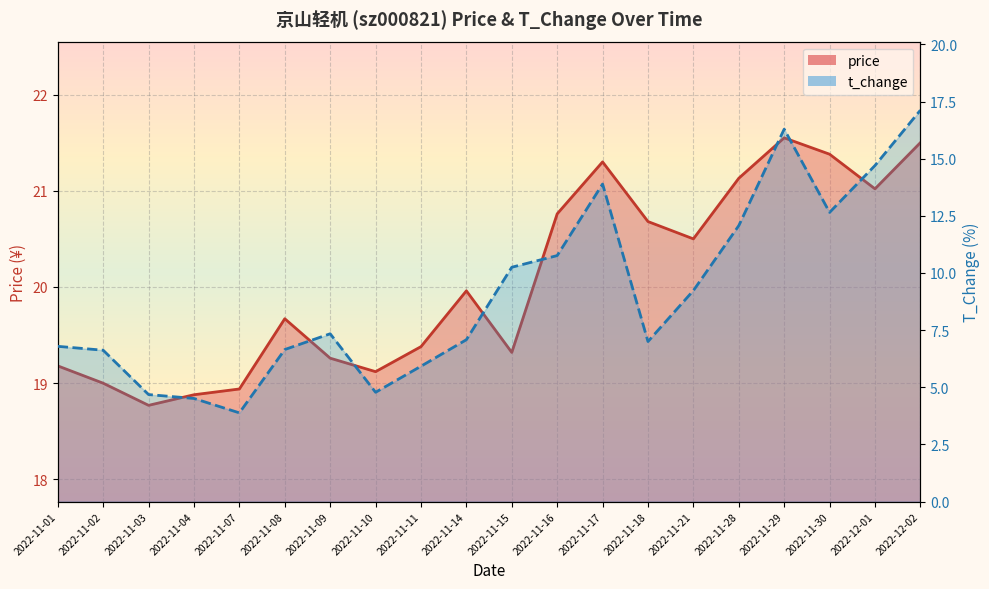

What value does the t_change series have at 2022-11-11?

5.9